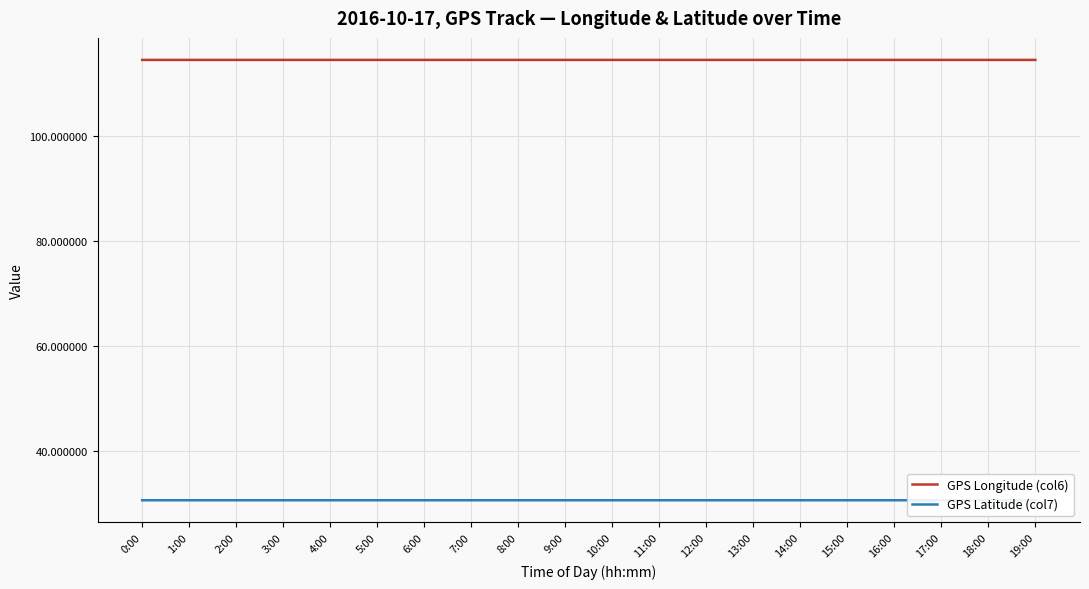

Rank the series by their maximum value, from highest to lowest.

GPS Longitude (col6), GPS Latitude (col7)